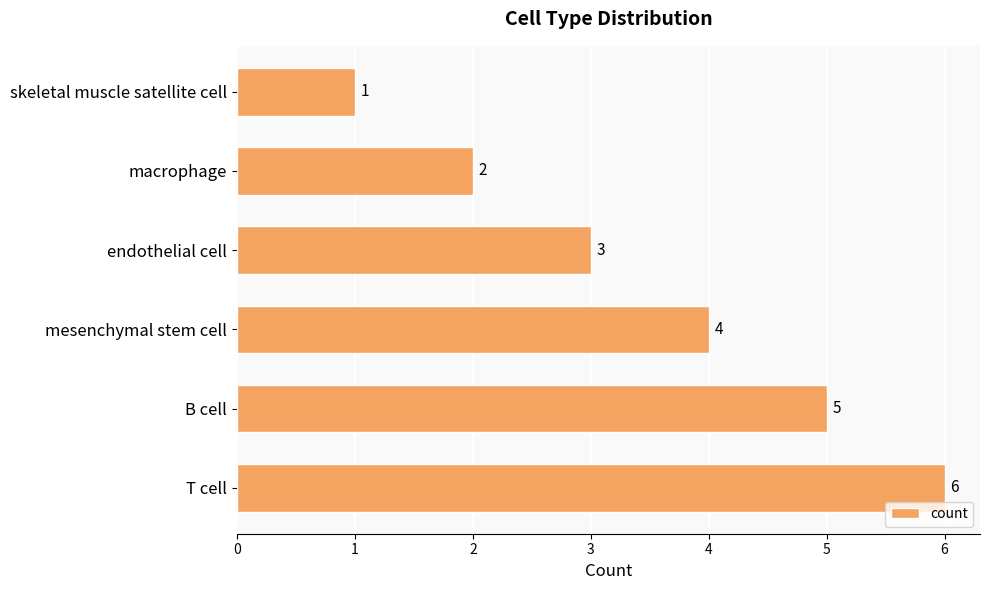

List the labels in order of value, largest first.

T cell, B cell, mesenchymal stem cell, endothelial cell, macrophage, skeletal muscle satellite cell